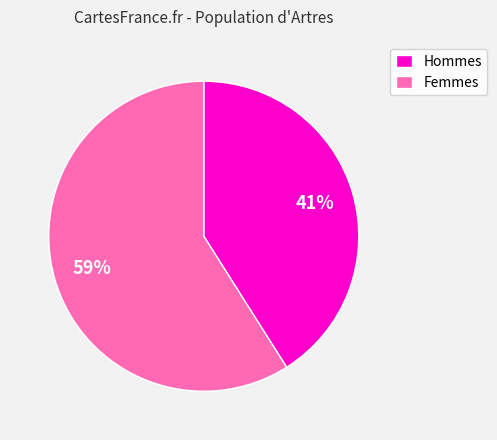

To the nearest percent, what is the combined percentage of Femmes and Hommes?

100%